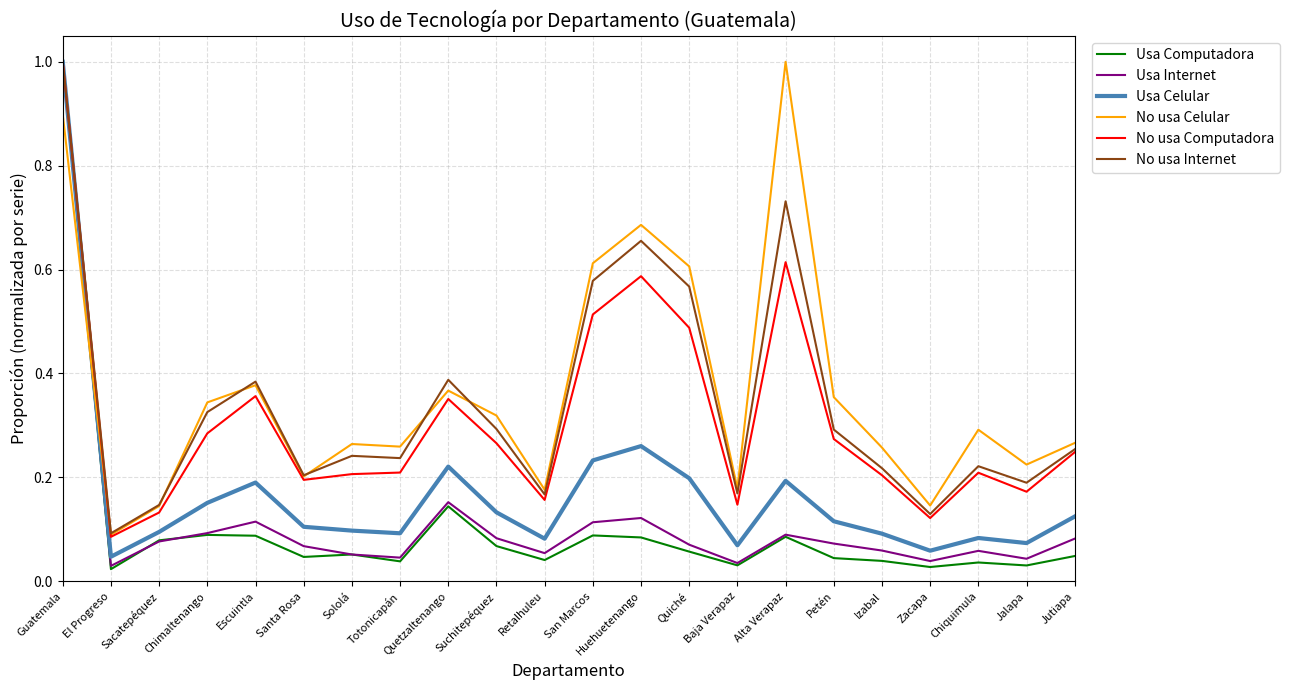

Which category has the lowest value in the No usa Celular series?

El Progreso